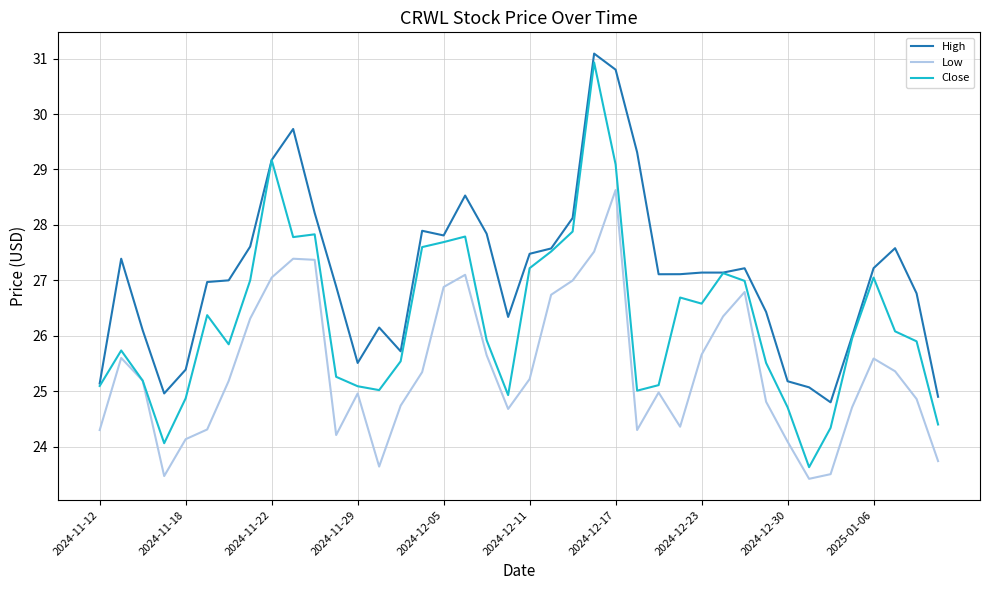

True or false: High and Low intersect in this chart.

False